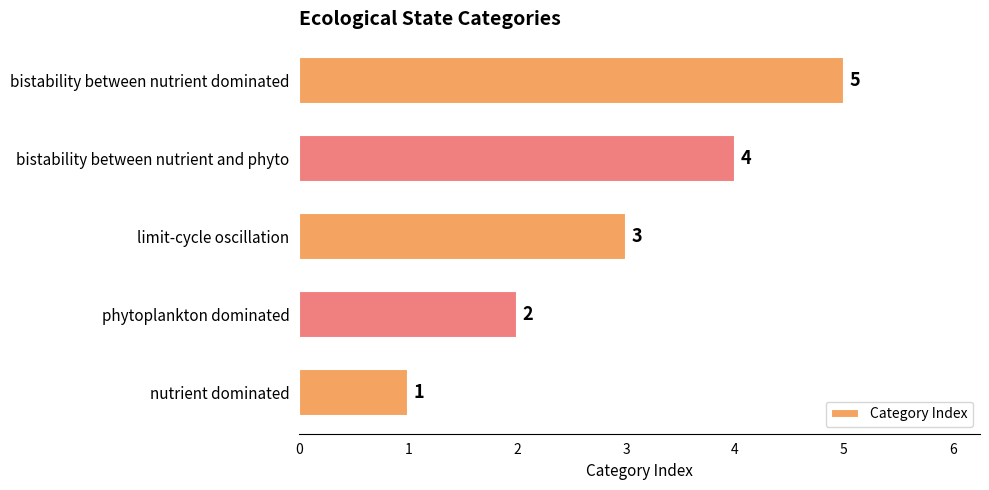

Rank the categories by value from highest to lowest.

bistability between nutrient dominated, bistability between nutrient and phyto, limit-cycle oscillation, phytoplankton dominated, nutrient dominated